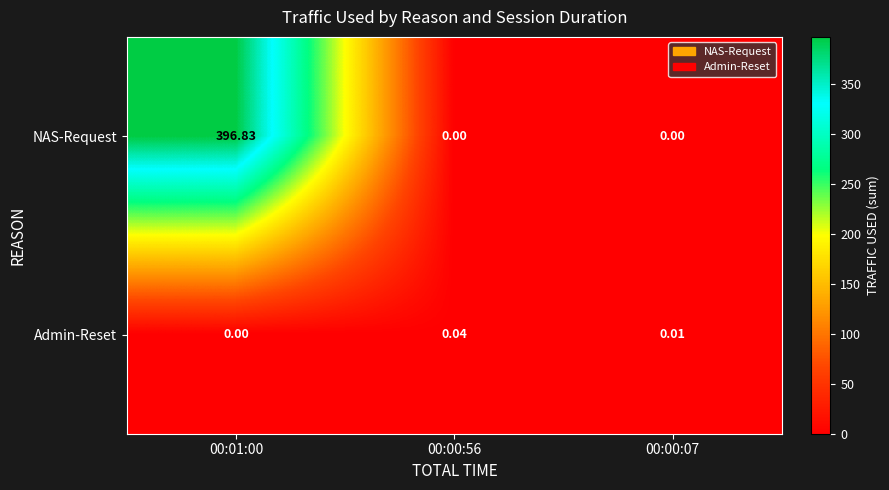

Rank the series at 00:00:56 from lowest to highest value.

NAS-Request, Admin-Reset